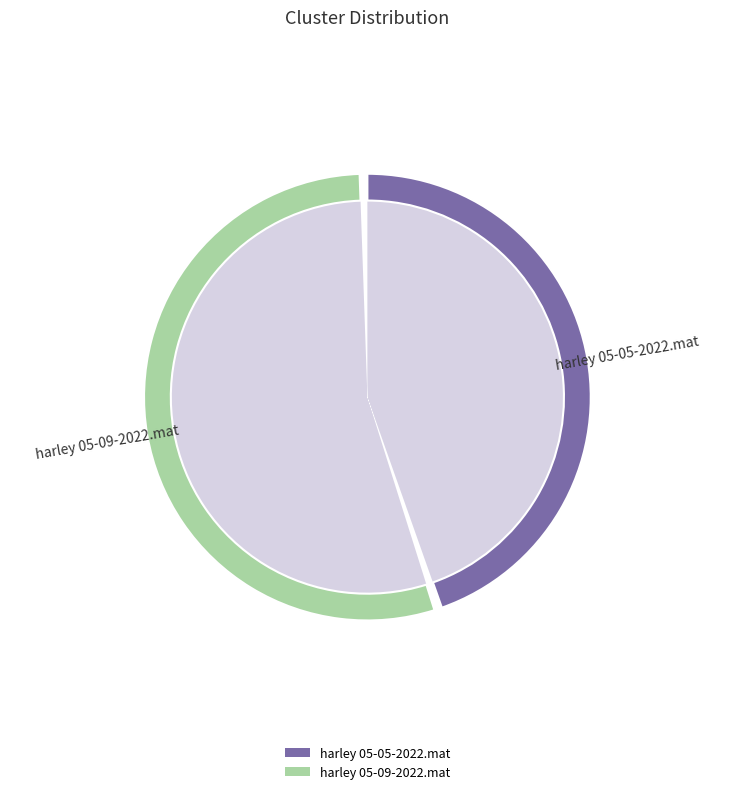

True or false: harley 05-09-2022.mat accounts for 66% of the total.

False